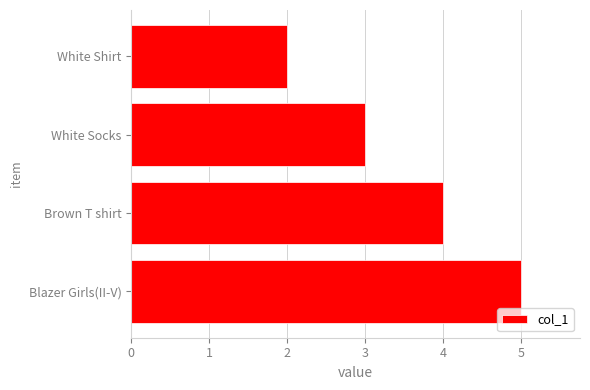

What is the smallest value displayed?

2